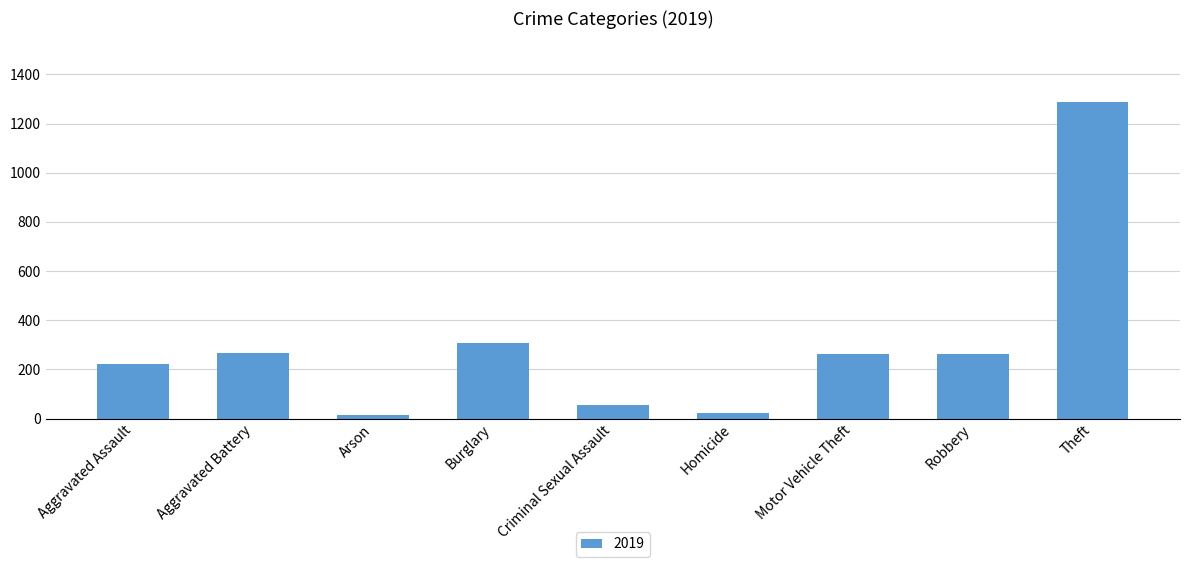

Where is the data nearest to the value 652?

Burglary